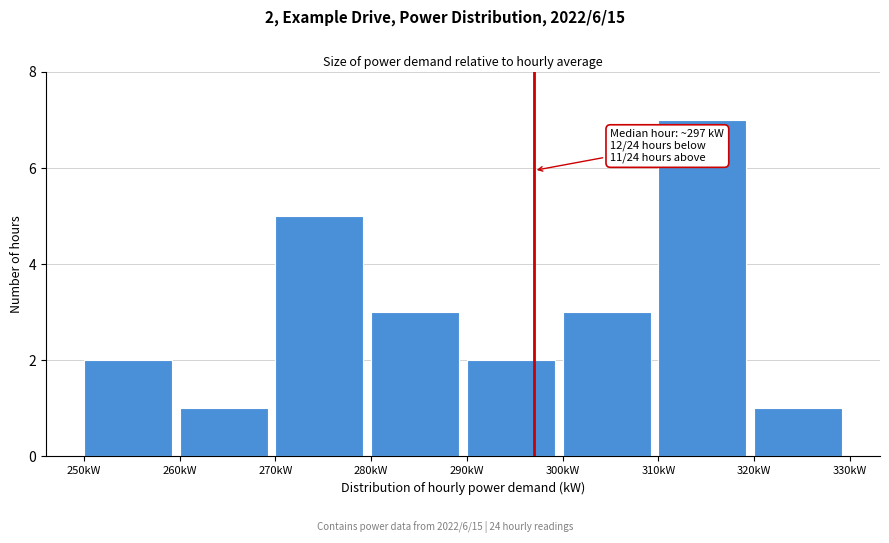

Which range on the x-axis has the tallest bar?

310 to 320